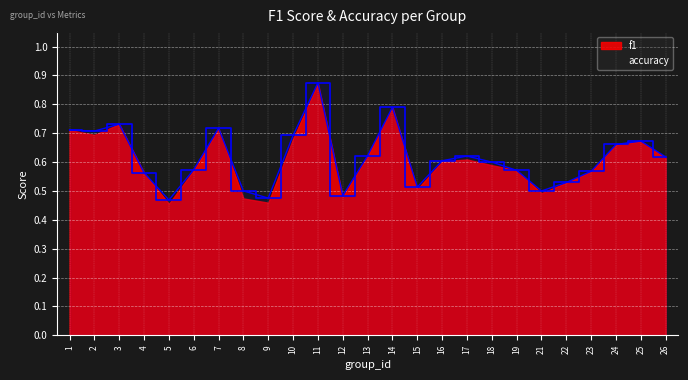

Is it true that accuracy equals 0.4 at 13?

False